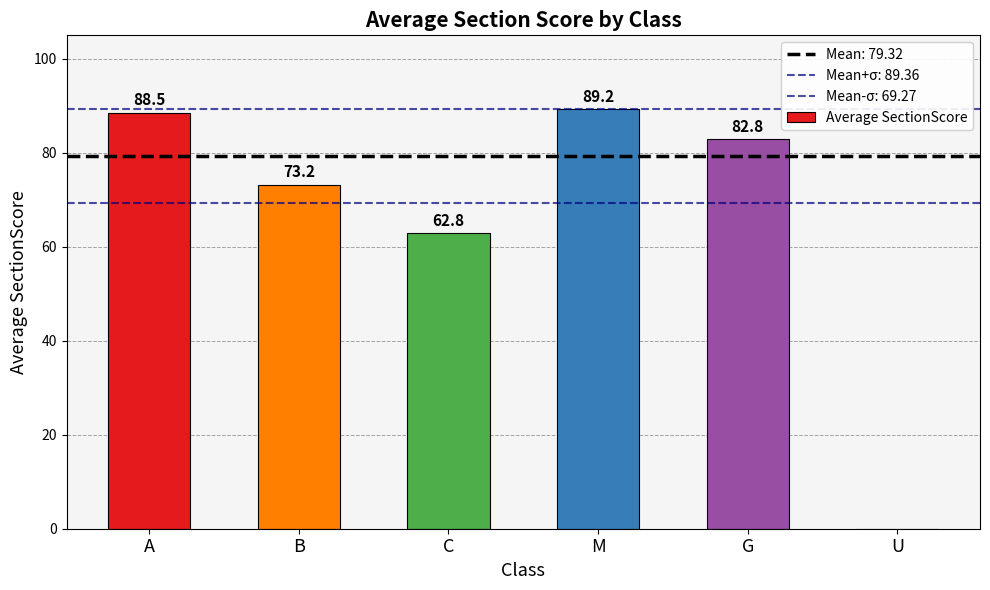

What is the maximum value shown in the chart?

89.2